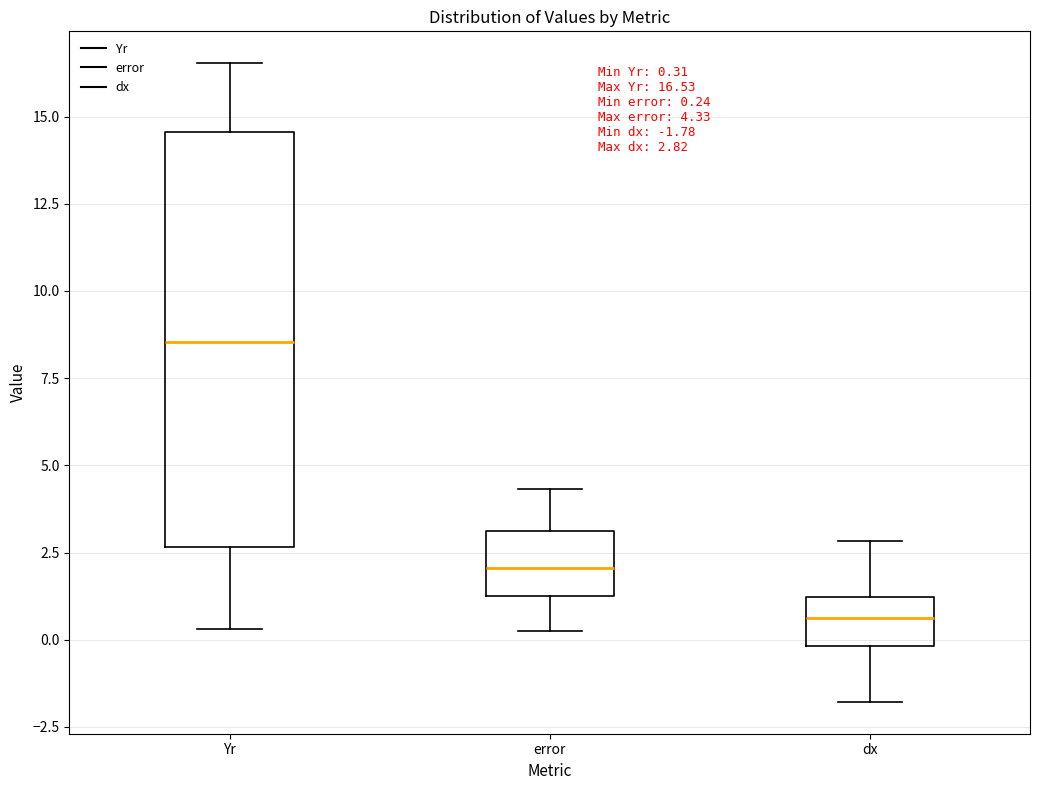

Which box is the tallest, from its lower edge to its upper edge?

Yr